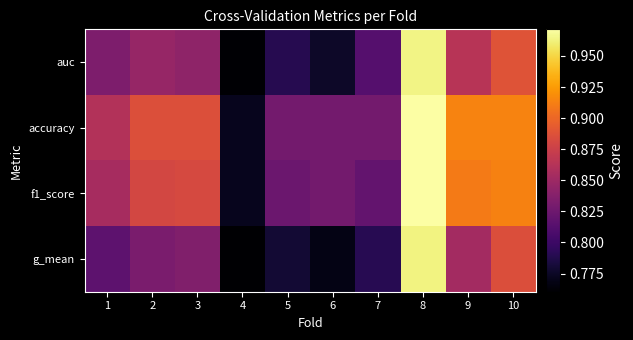

What is the greatest value displayed?

1.0